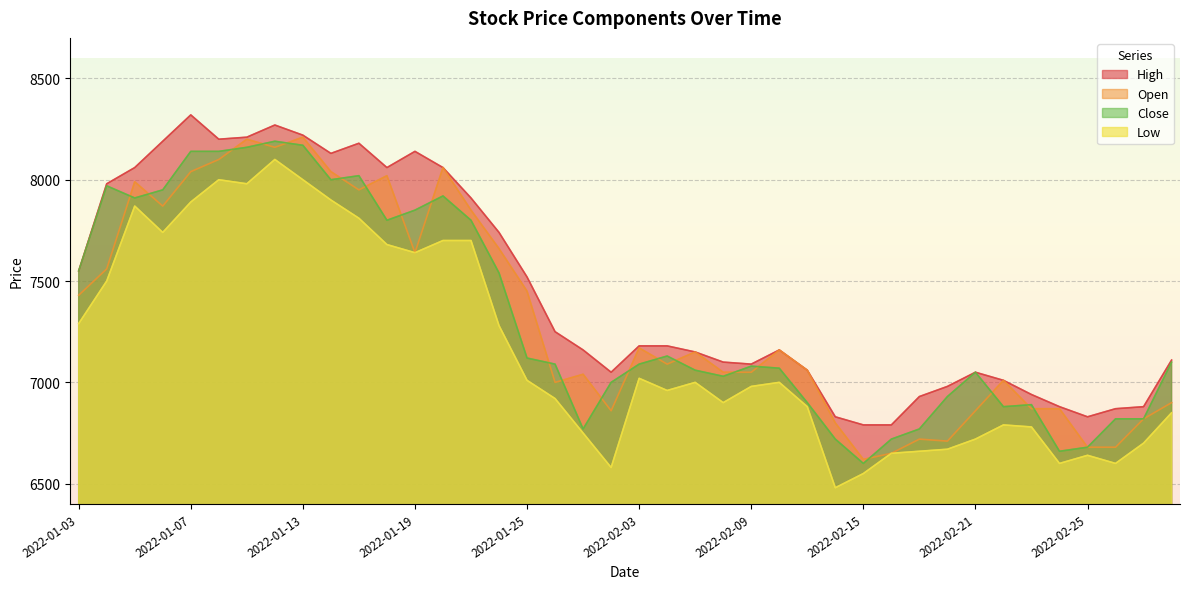

How many lines are shown in the chart?

4